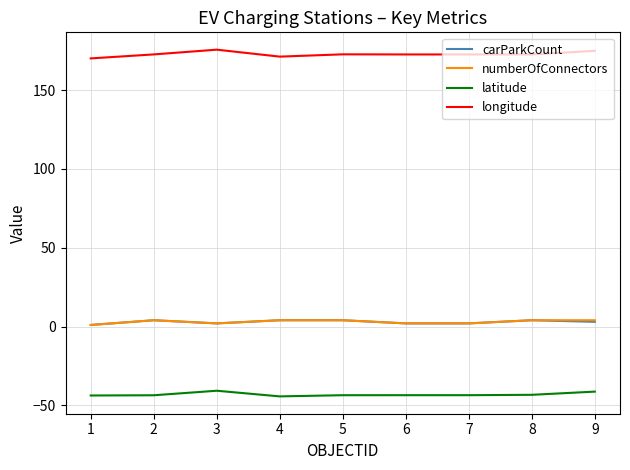

True or false: latitude and carParkCount intersect in this chart.

False